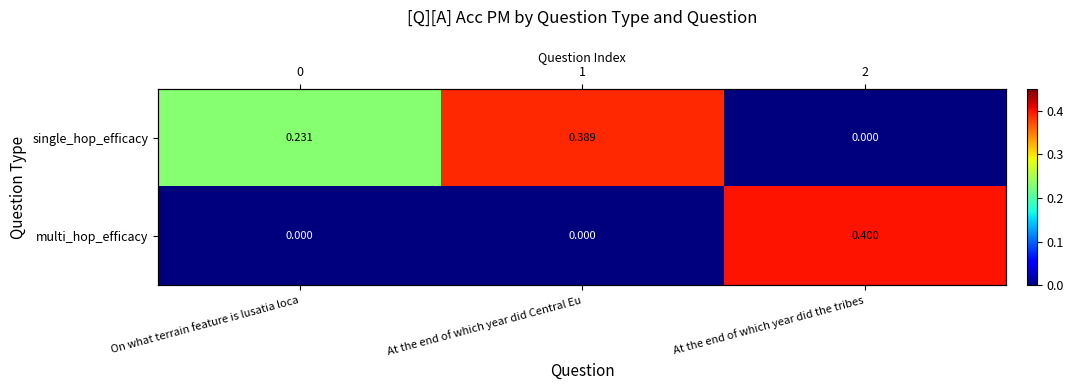

At how many categories does at least one series exceed 0?

3